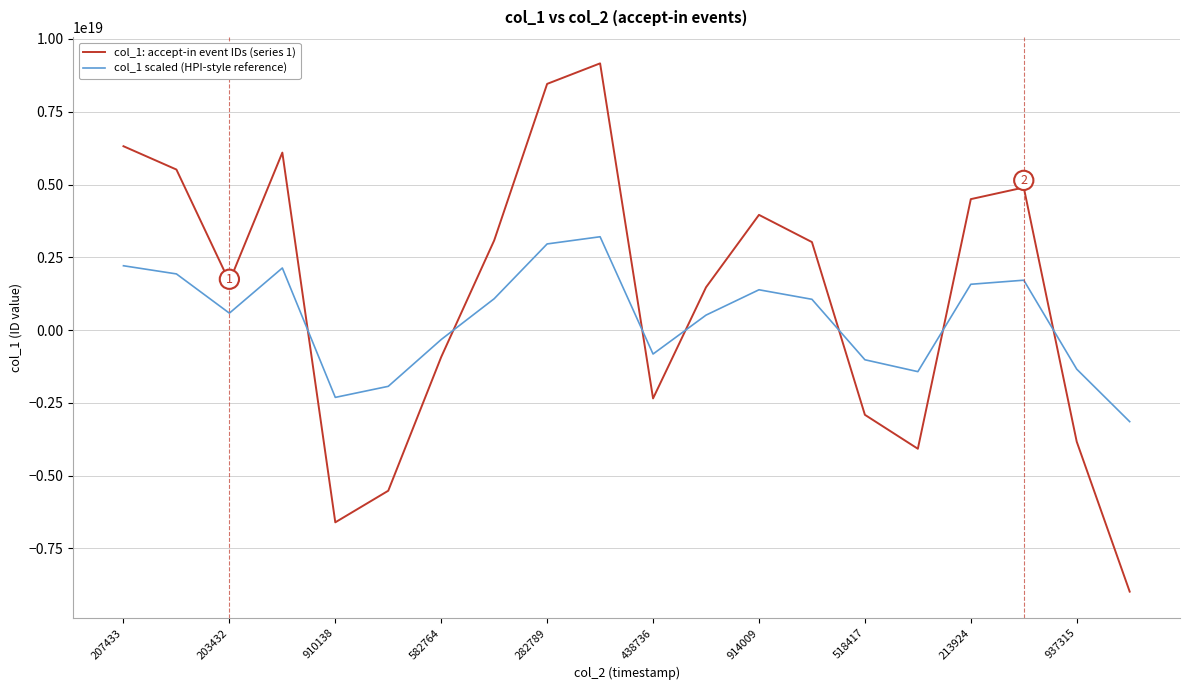

True or false: col_1 scaled (HPI-style reference) and col_1: accept-in event IDs (series 1) cross at least once.

True